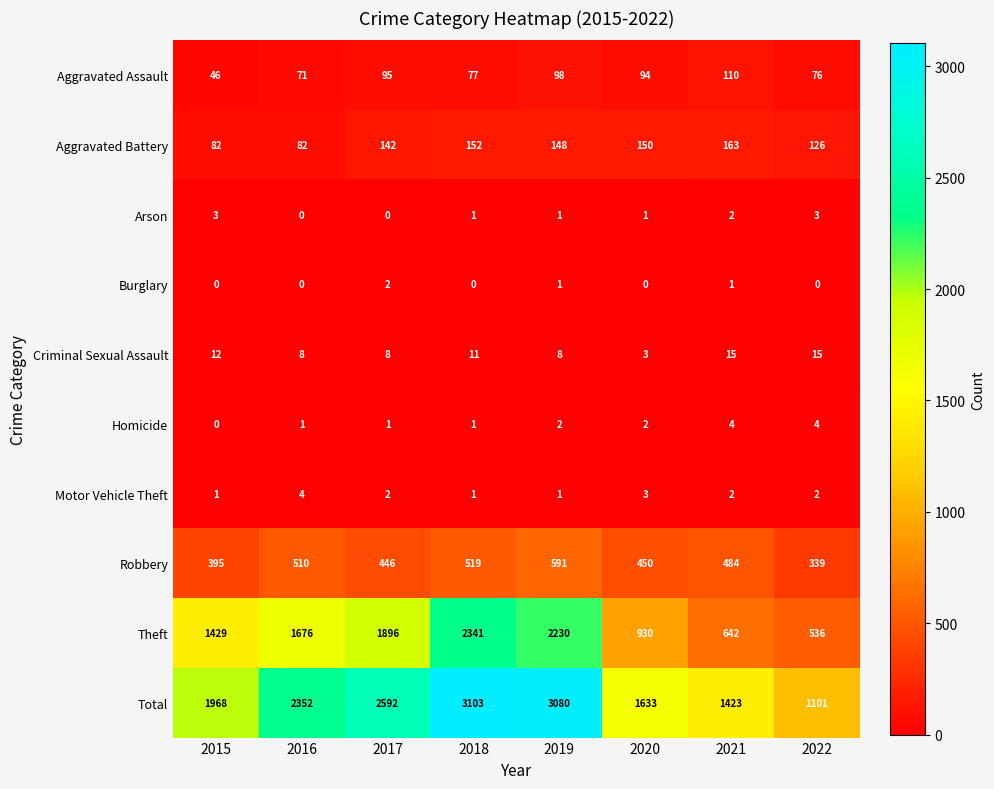

At which category is the sum across all series the highest?

2018